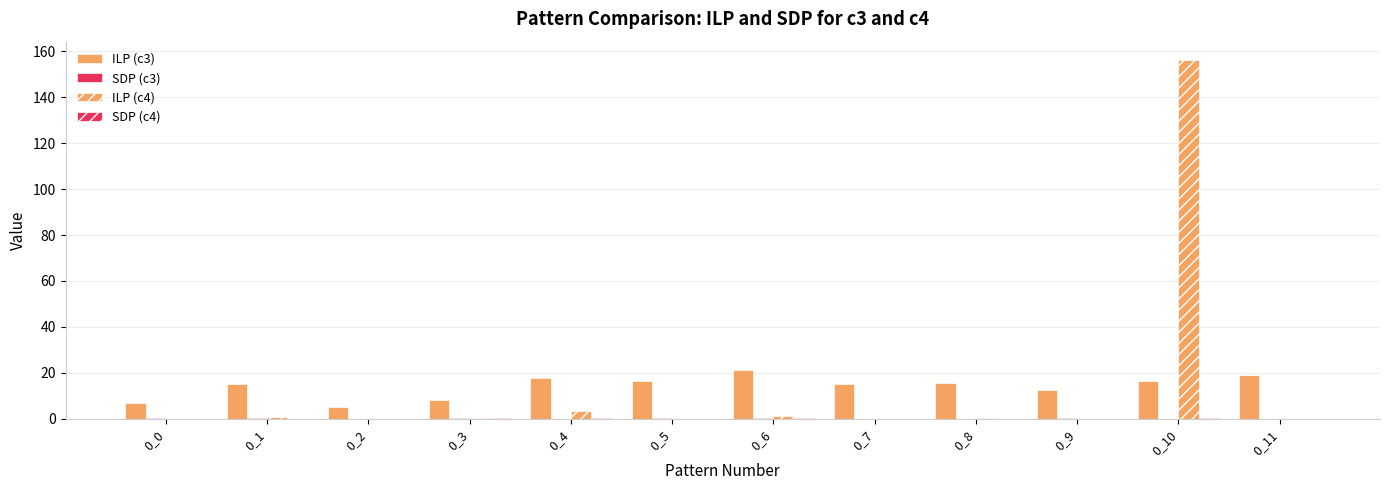

Read the ILP (c4) value at 0_3.

0.5